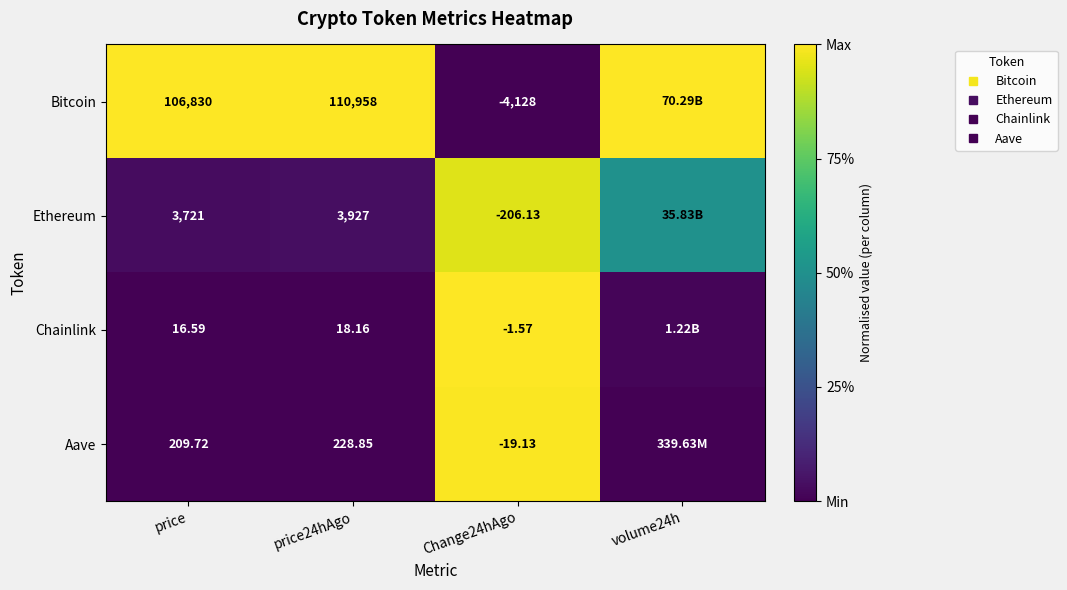

At which category does the chart reach its peak across all series?

price